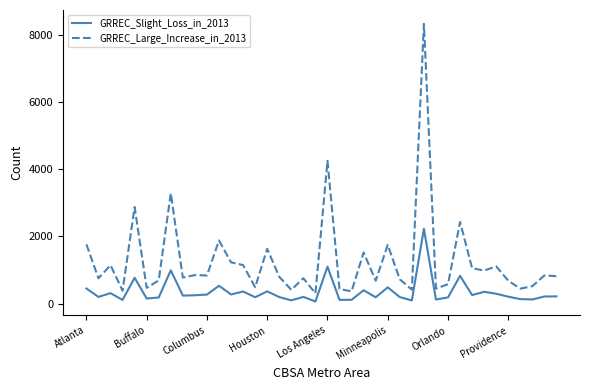

Which series has the widest spread of values?

GRREC_Large_Increase_in_2013